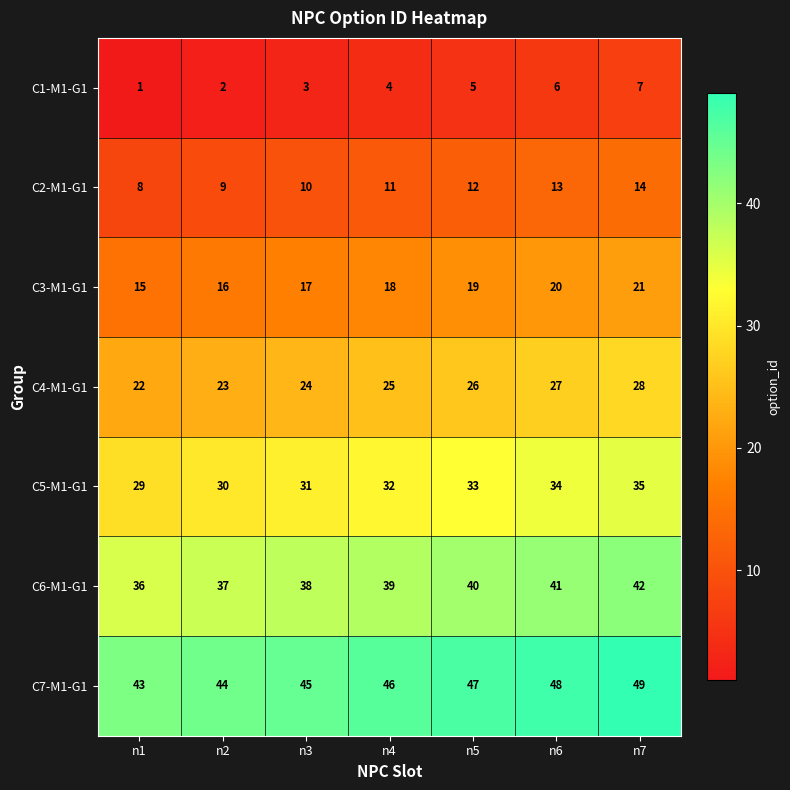

How many data points does each series have?

7